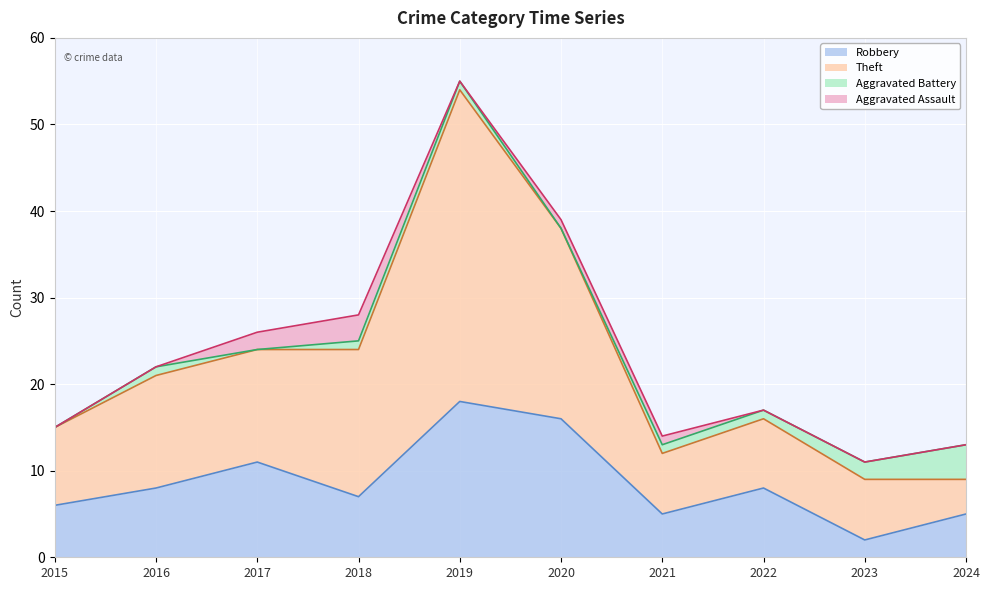

At which category is the sum across all series the highest?

2019